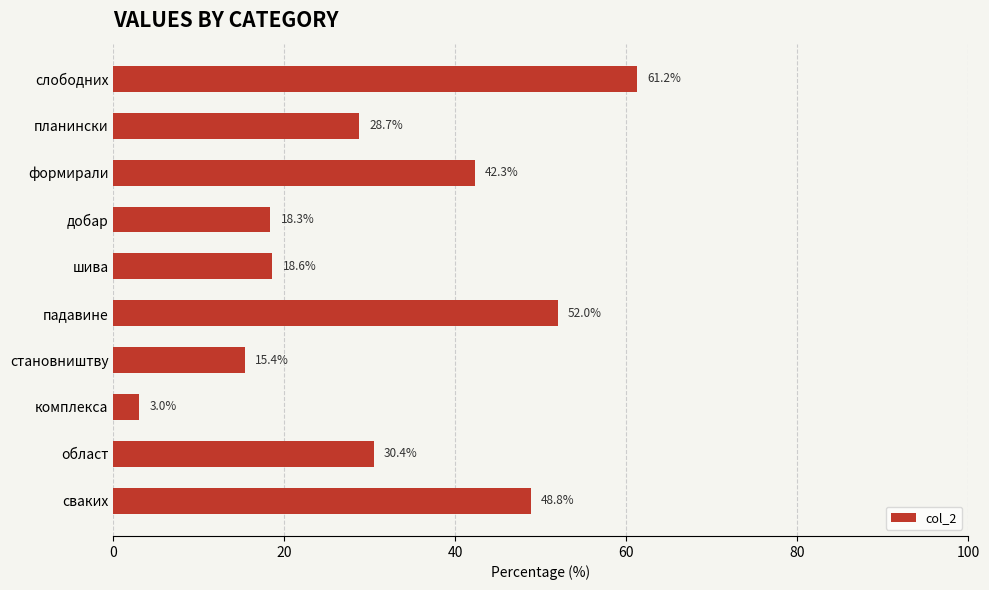

List the labels in order of value, smallest first.

комплекса, становништву, добар, шива, планински, област, формирали, сваких, падавине, слободних